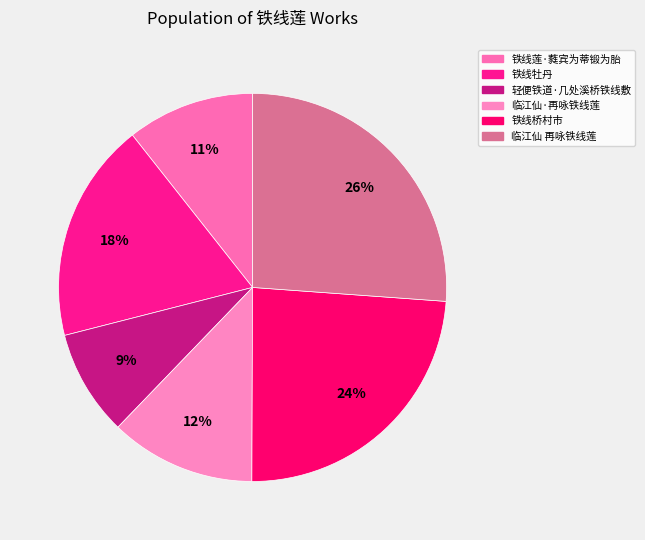

To the nearest percent, what is the difference between the 临江仙 再咏铁线莲 and 轻便铁道·几处溪桥铁线敷 slice percentages?

17%